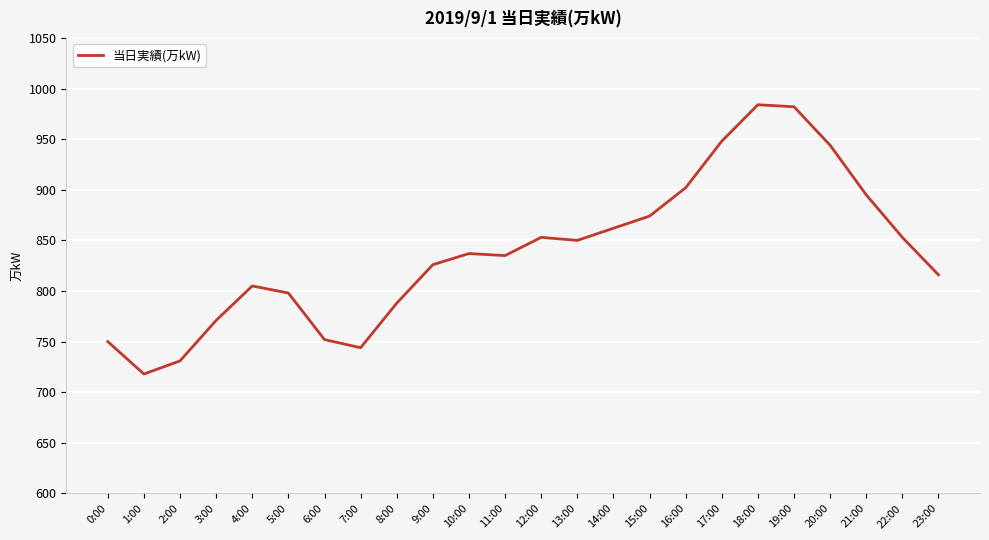

True or false: the data shows 718 at 1:00.

True